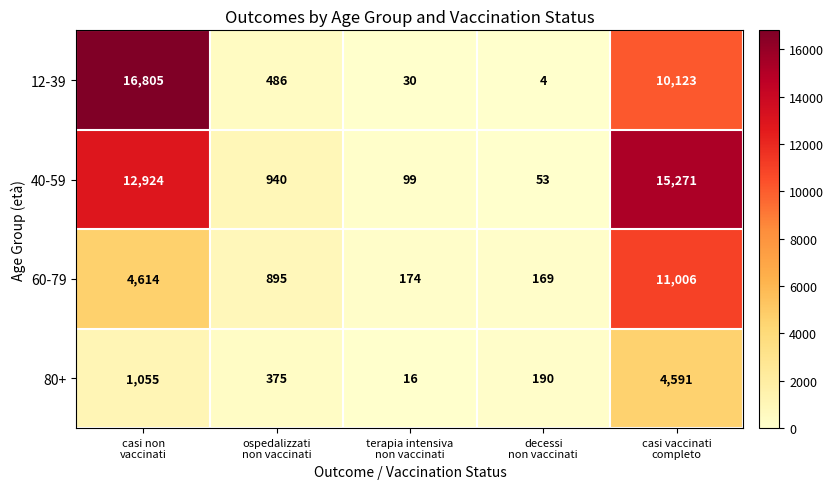

List the series in order of their peak value, lowest first.

80+, 60-79, 40-59, 12-39